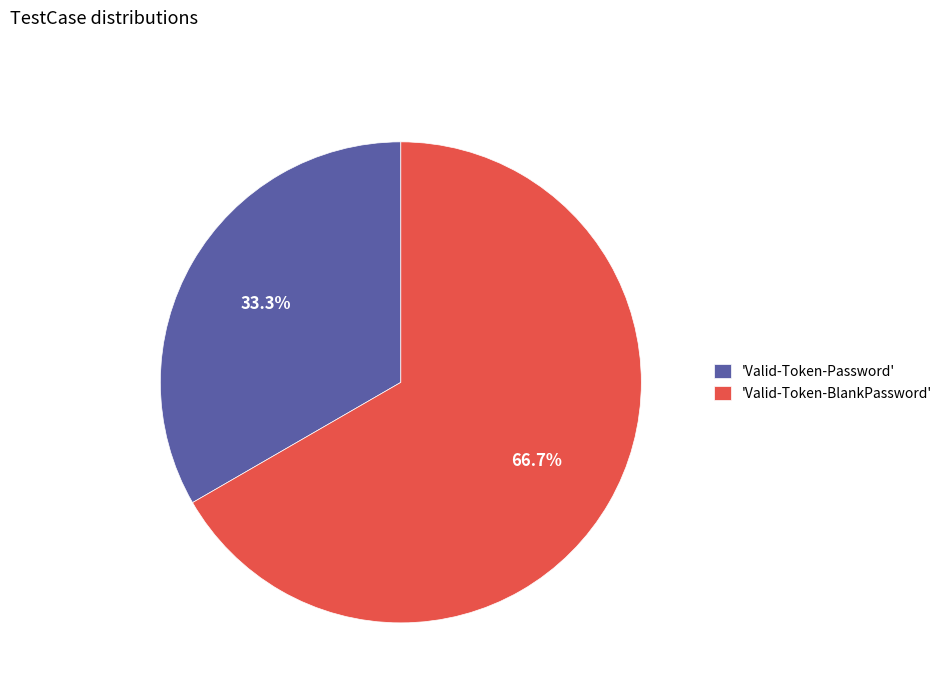

Which slice represents more than half of the pie?

'Valid-Token-BlankPassword'